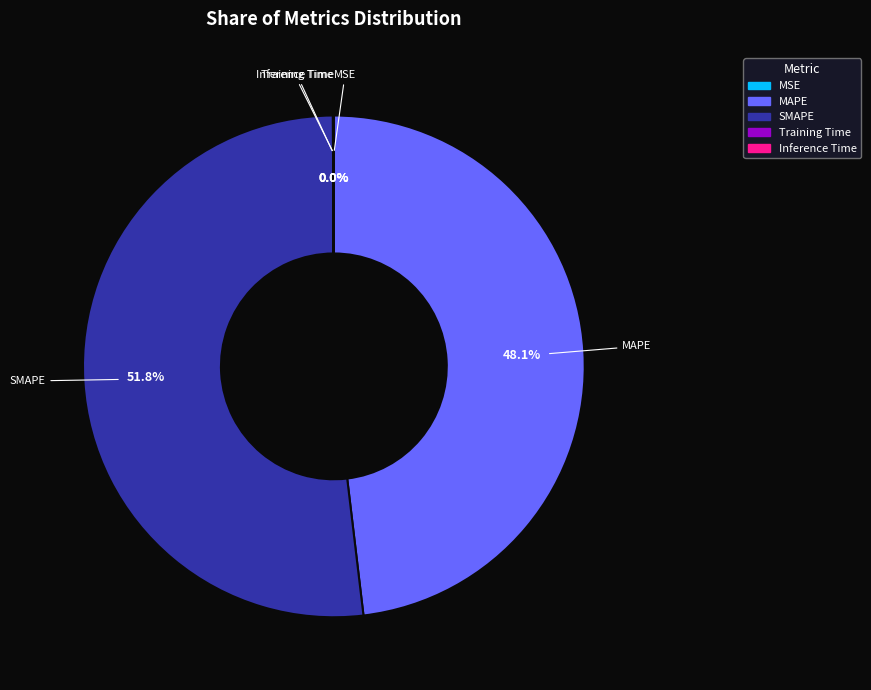

Which slice is the largest?

SMAPE